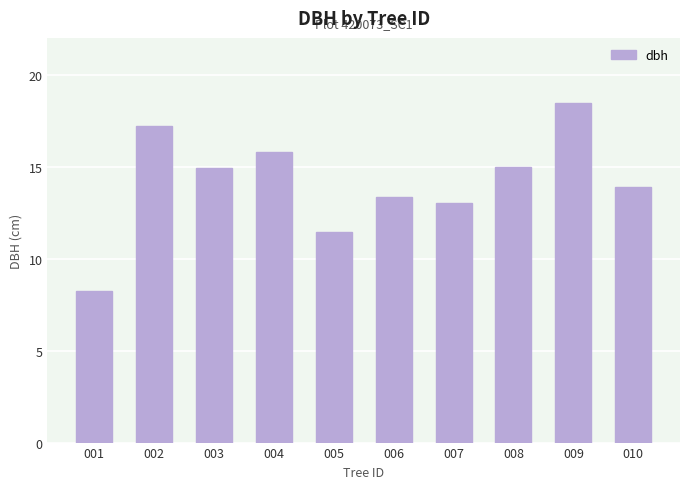

Between 008 and 004, which is larger?

004